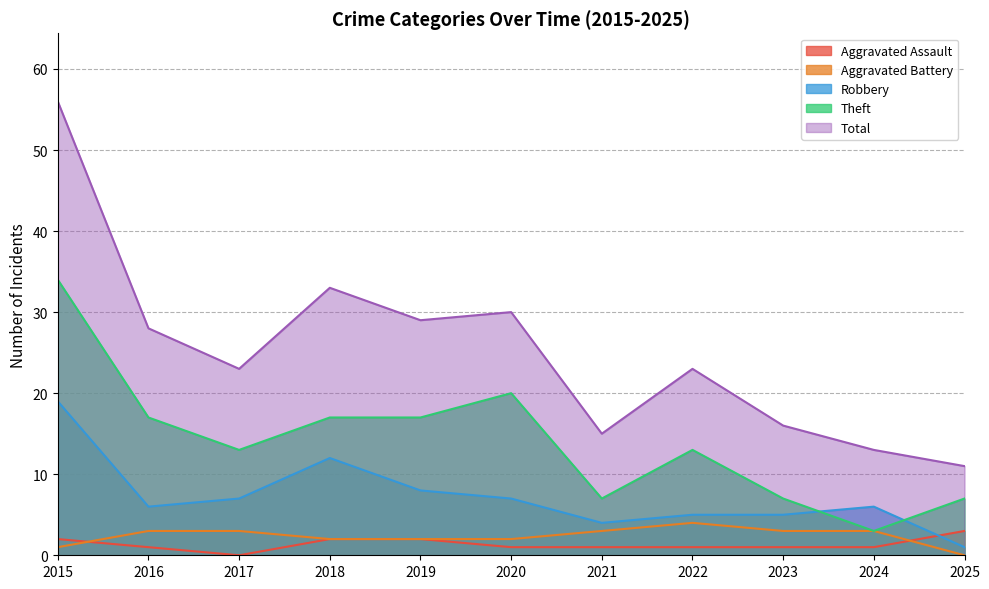

Is it true that Theft equals 24 at 2019?

False